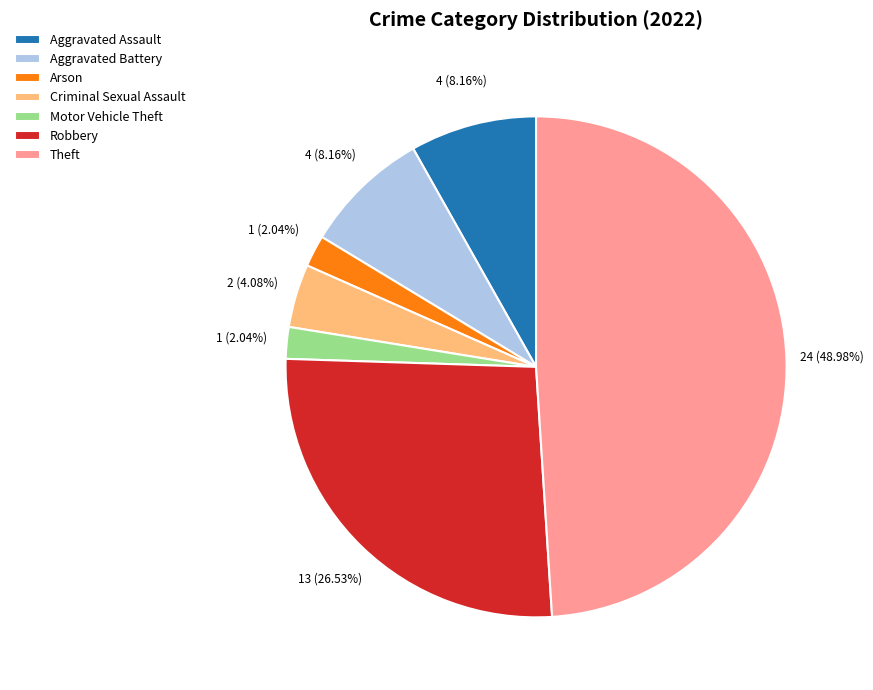

To the nearest percent, what is the difference between the Criminal Sexual Assault and Arson slice percentages?

2%